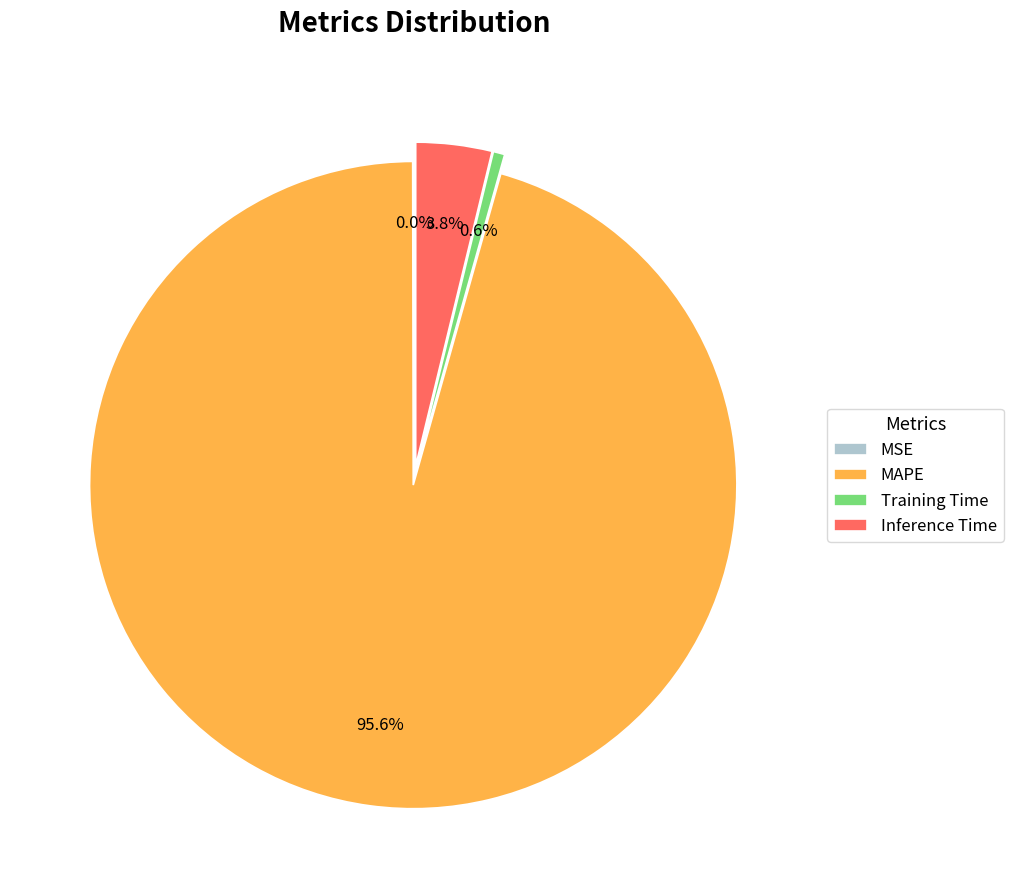

Which category accounts for the majority?

MAPE